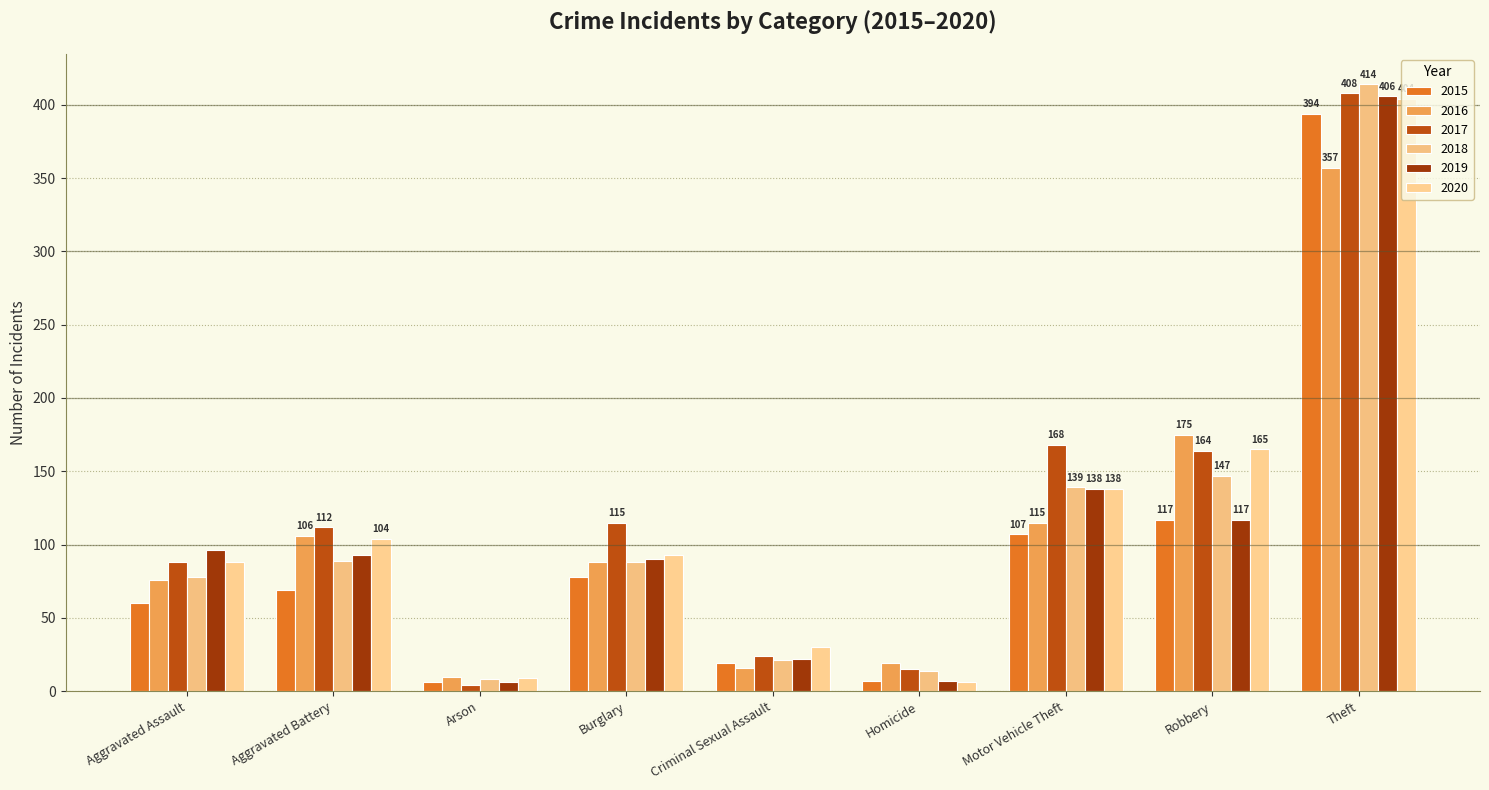

Rank the series at Motor Vehicle Theft from lowest to highest value.

2015, 2016, 2019, 2020, 2018, 2017